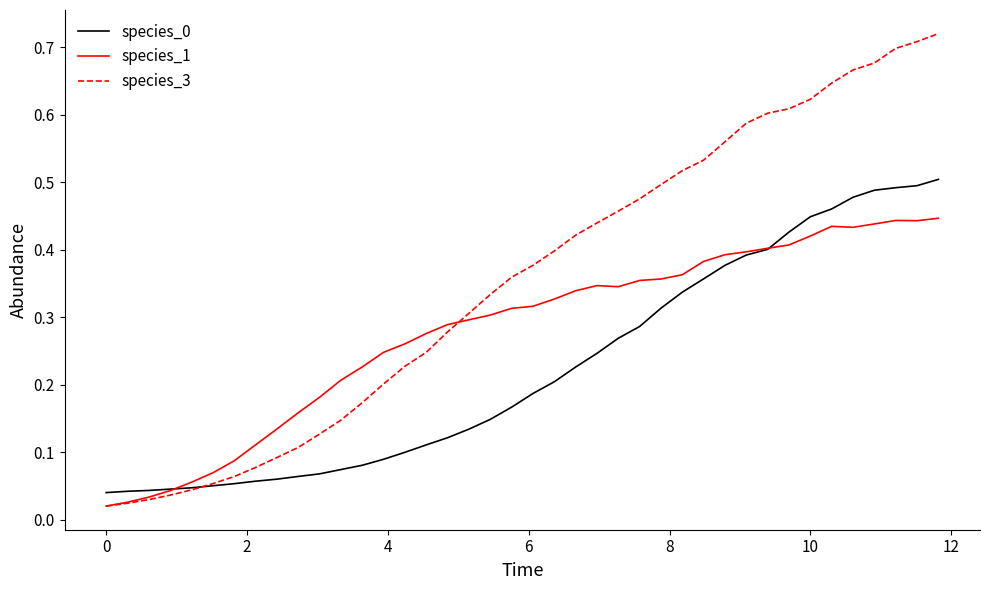

Which series has the widest spread of values?

species_3